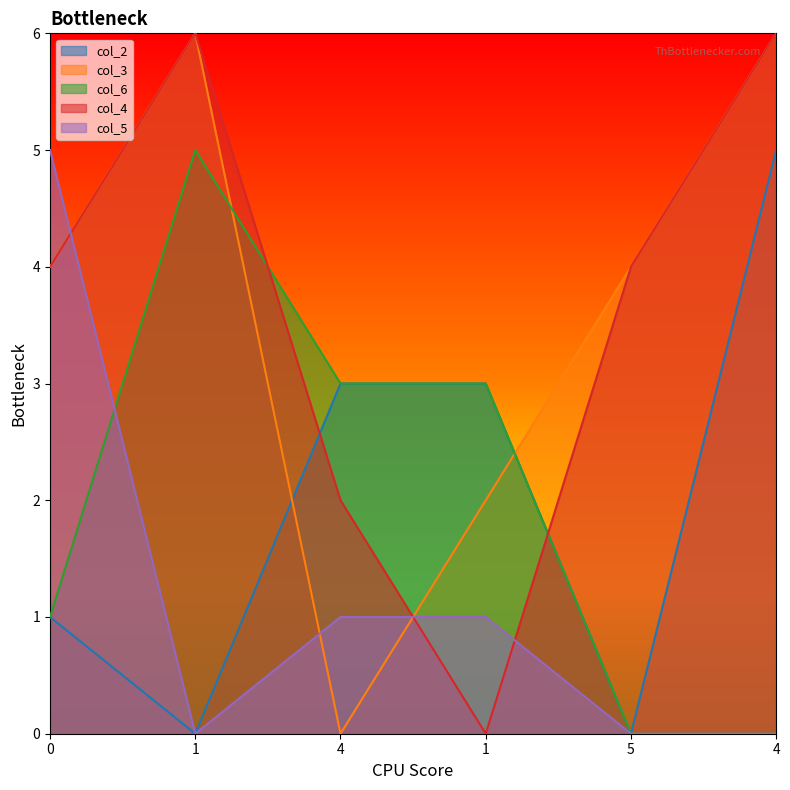

Between which two adjacent categories do col_3 and col_5 first intersect?

0 and 1